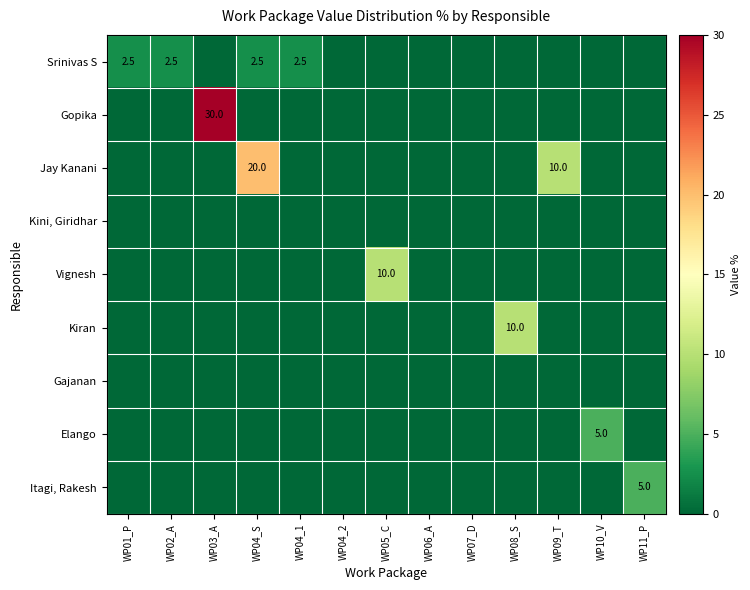

What is the total value across all series at WP10_V?

5.0